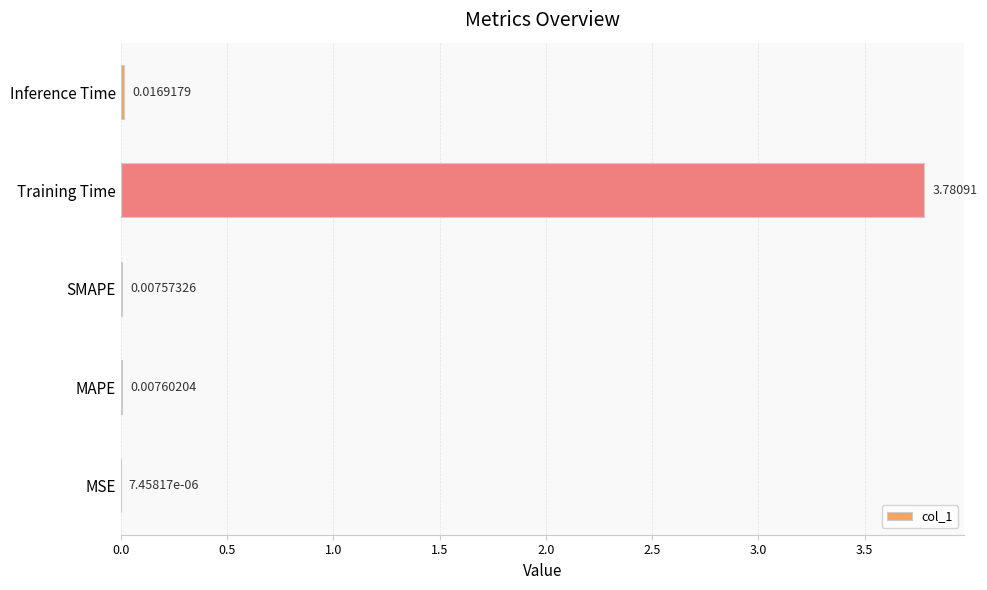

Between MSE and Training Time, which is larger?

Training Time